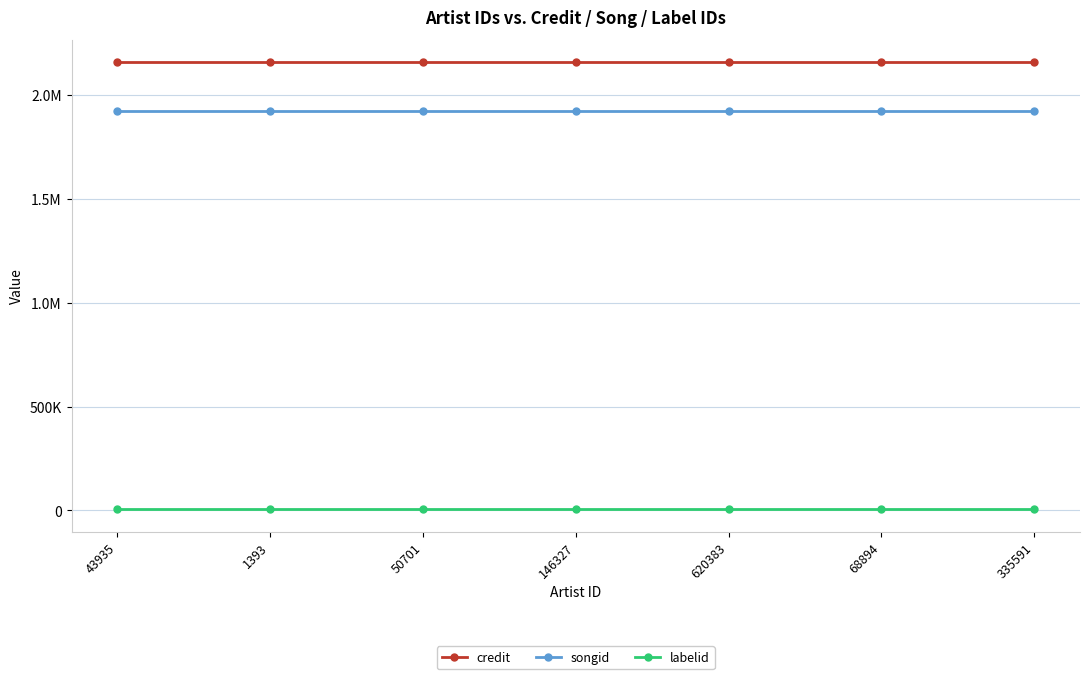

What is the spread (max minus min) of values at 50701?

2152942